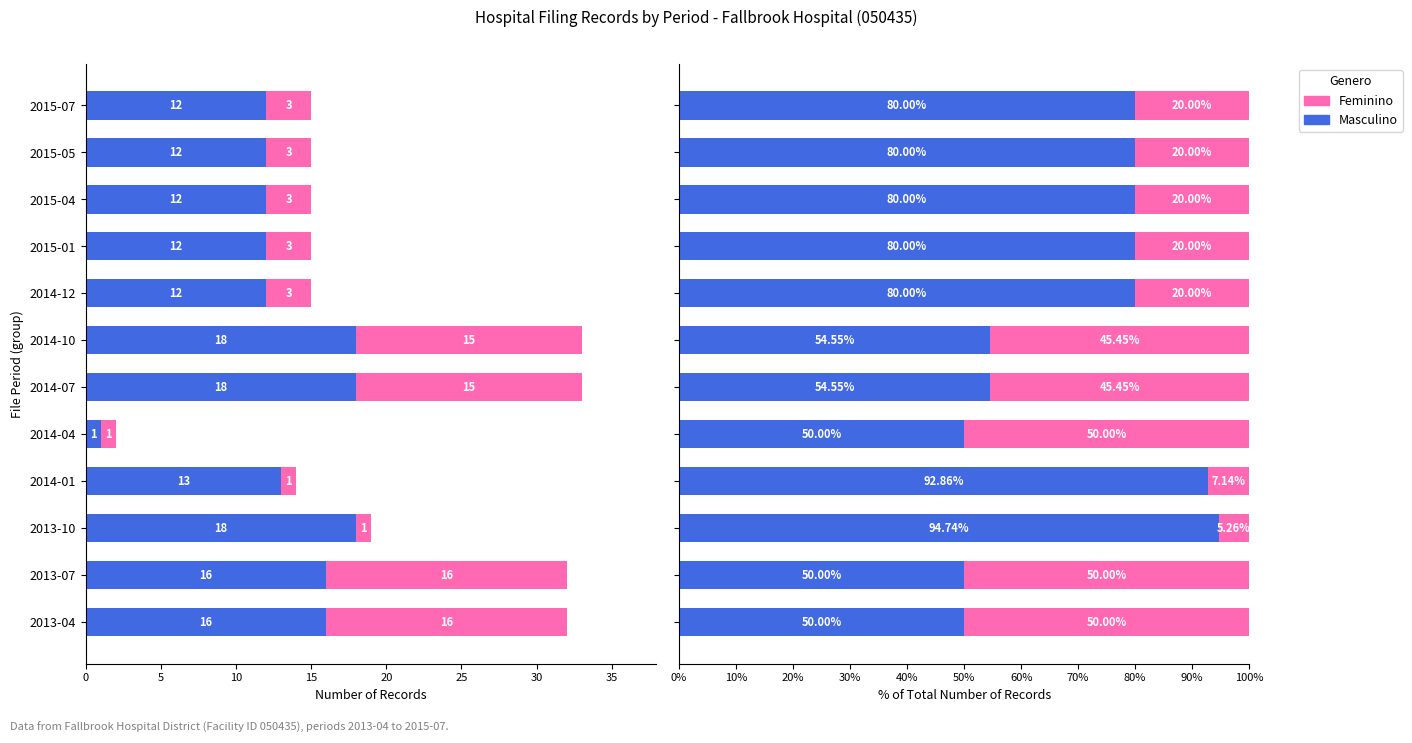

Which series has the largest total across all categories?

Masculino